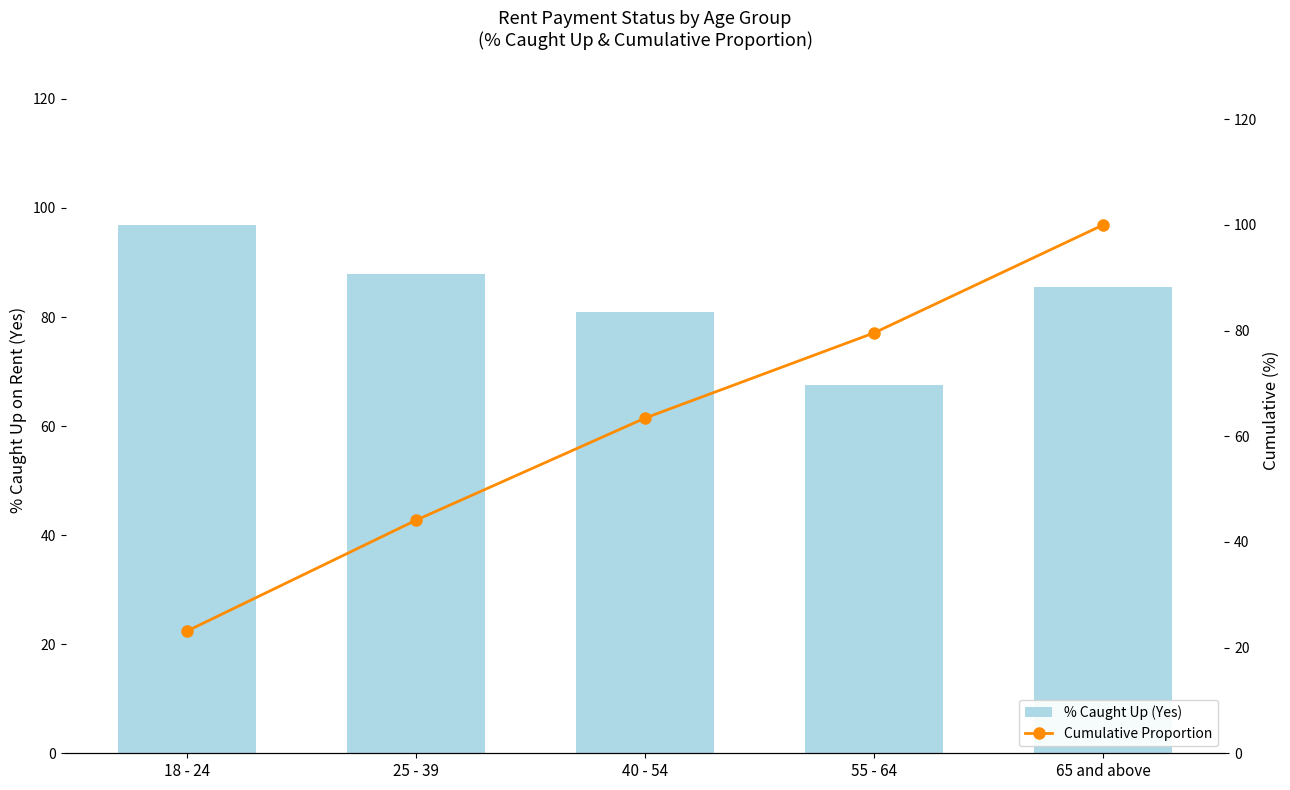

What is the sum of the Cumulative Proportion values at 25 - 39 and 55 - 64?

123.7